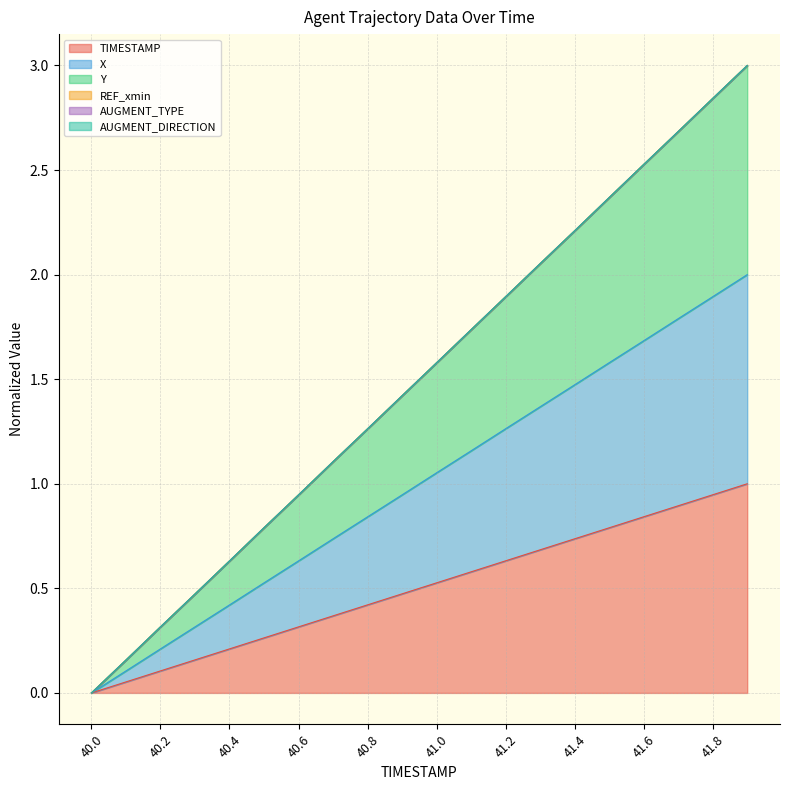

Is it true that X equals 1.0 at 41.4?

False